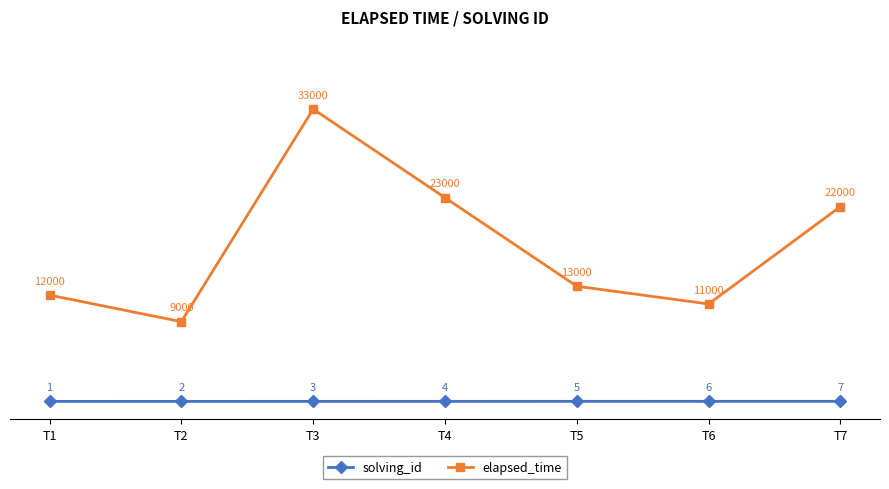

The value of elapsed_time at T3 is 33000. True or false?

True